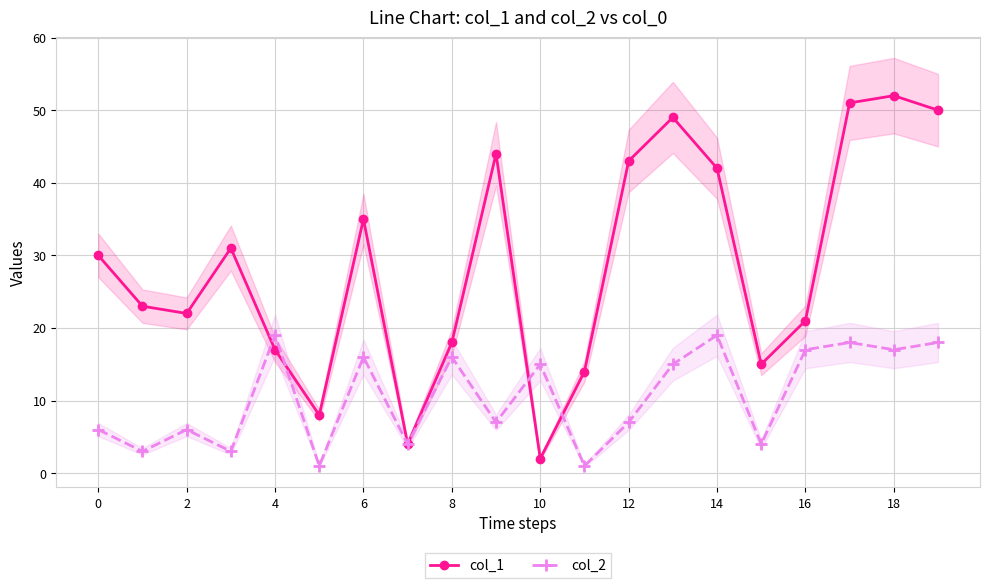

Which category has the highest value in the col_1 series?

18